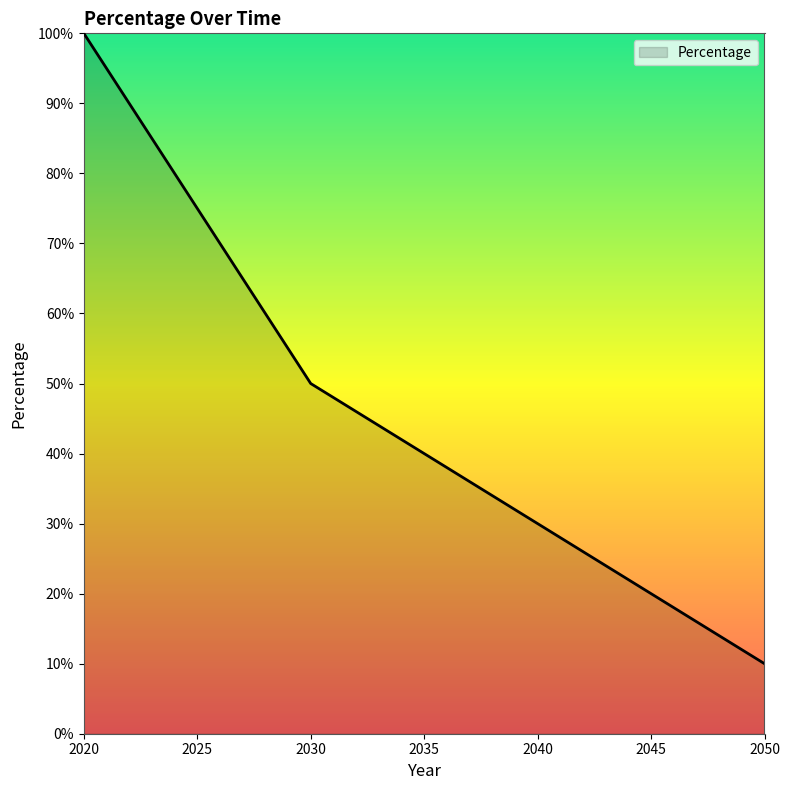

At which label does the data first exceed 50?

2020